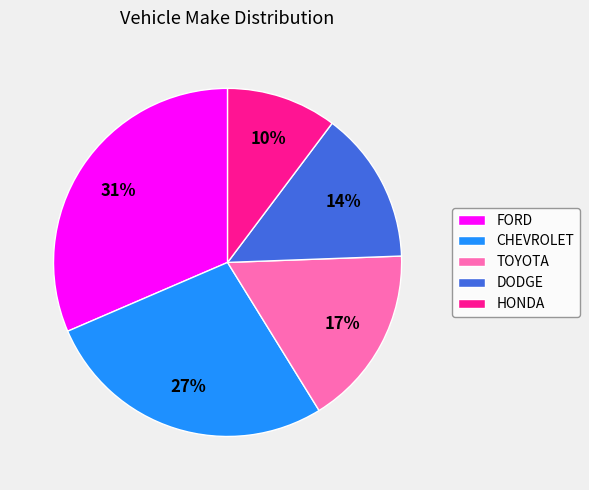

Is the sum of HONDA and CHEVROLET greater than half?

No